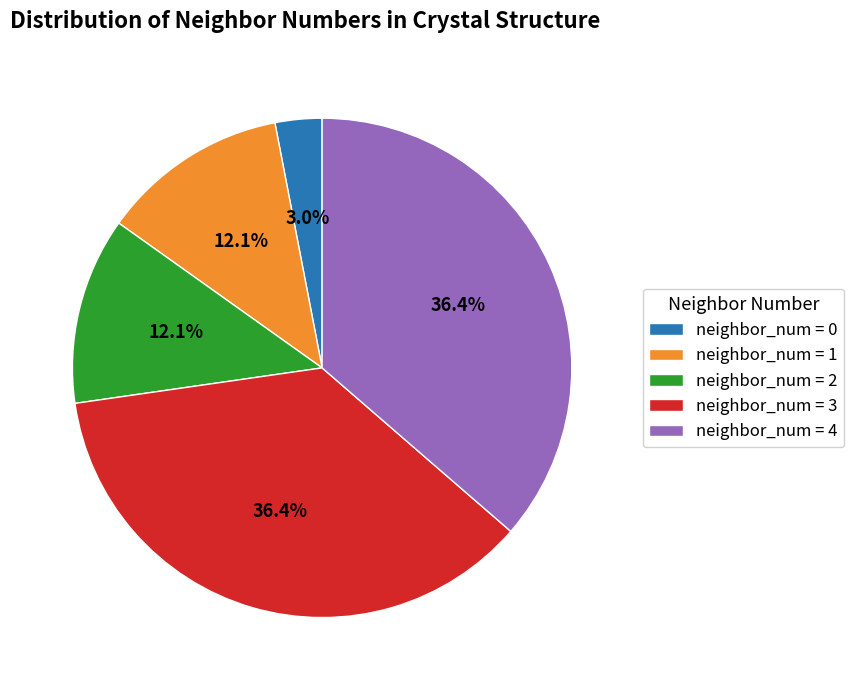

Which category has the smallest portion of the pie?

neighbor_num = 0